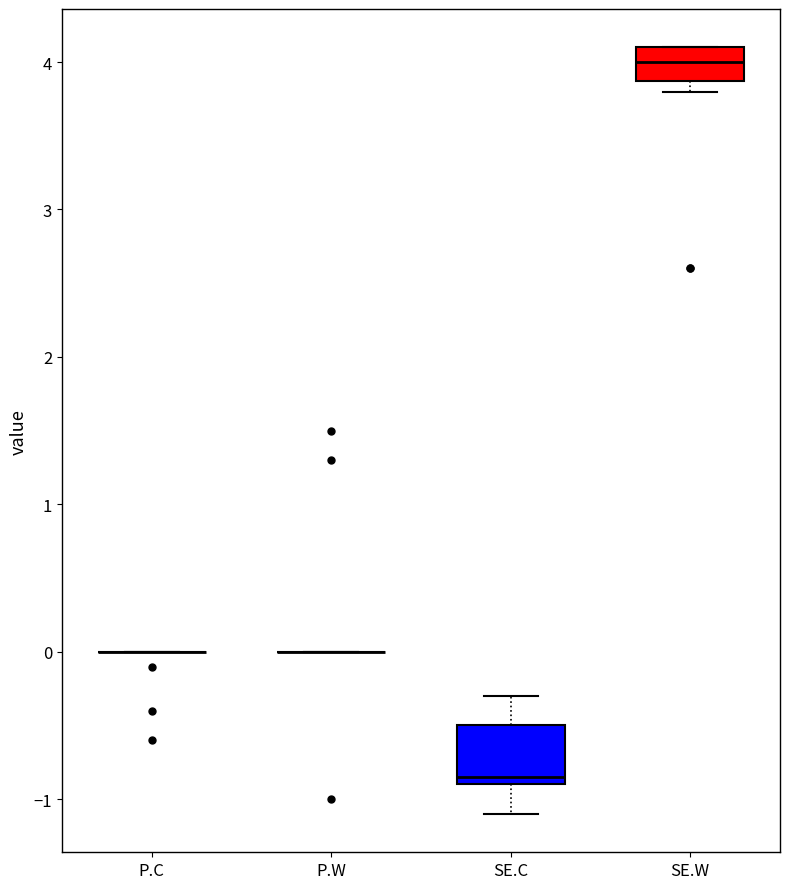

Where is the lower edge of the box for SE.W on the y-axis? The values are not printed on the chart, so give them approximately, as read against the axis.

3.9